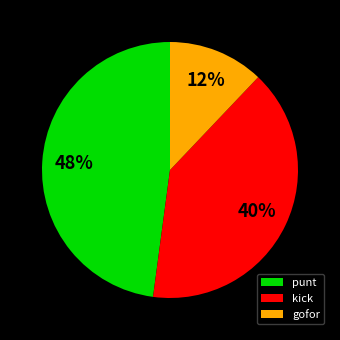

Rank the categories by value from lowest to highest.

gofor, kick, punt